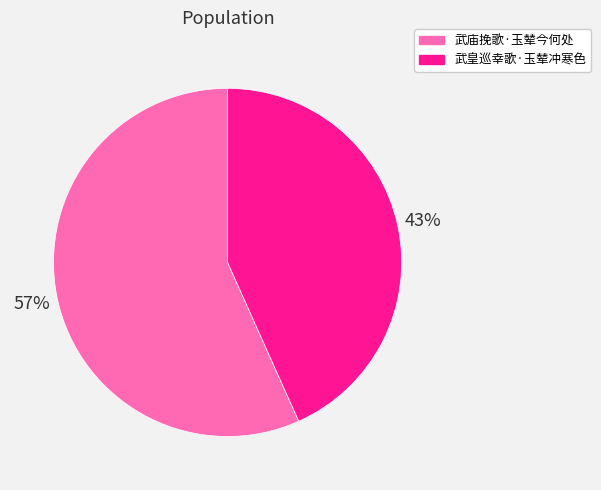

Which slice represents more than half of the pie?

武庙挽歌·玉辇今何处